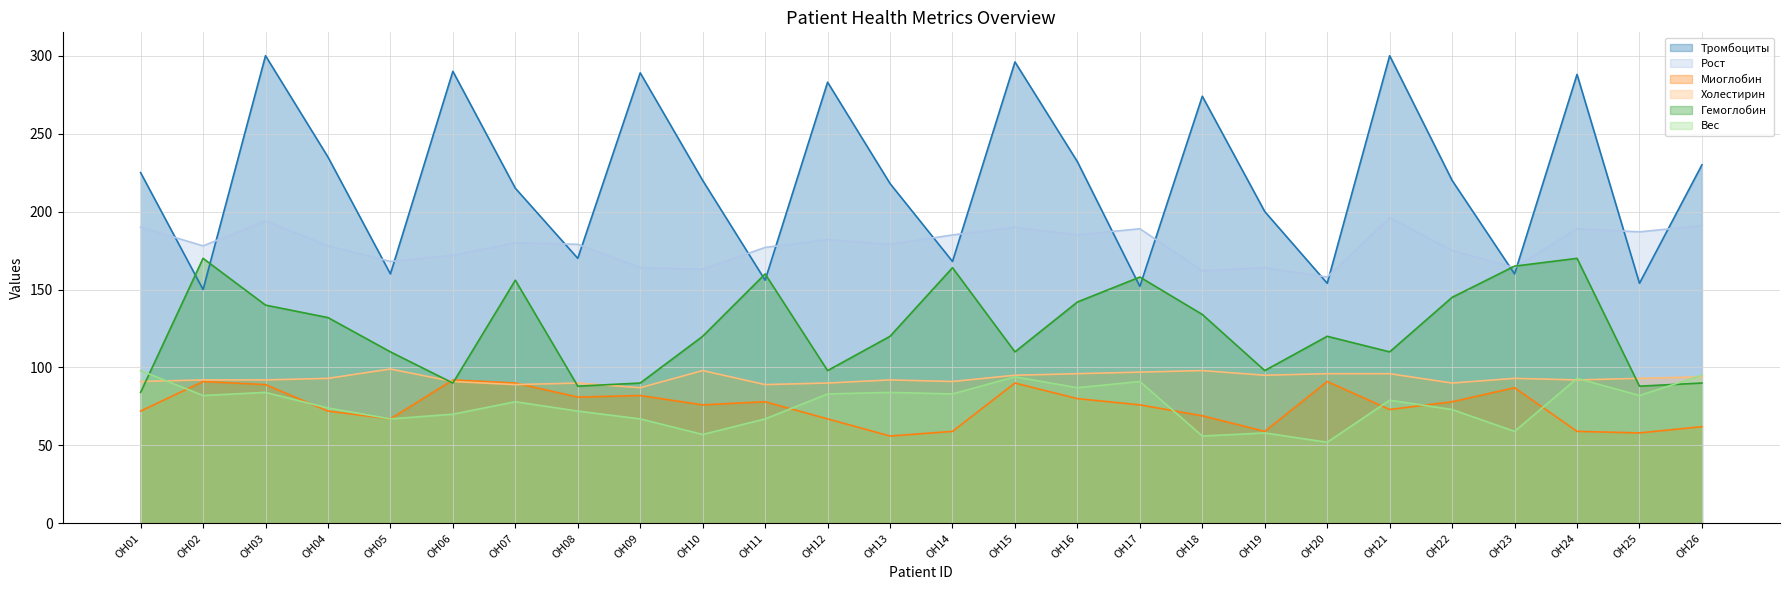

True or false: Тромбоциты and Холестирин intersect in this chart.

False